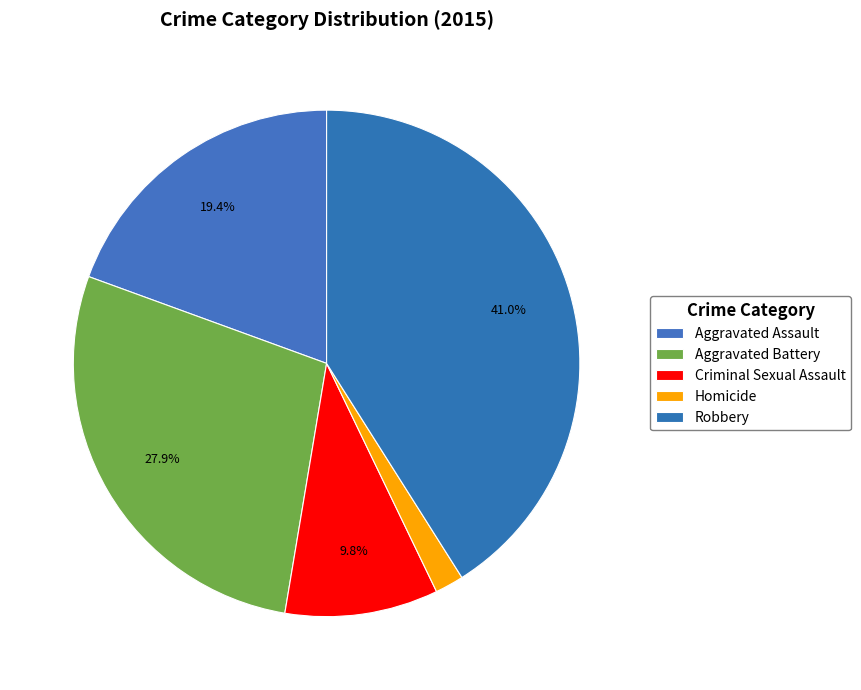

To the nearest percent, what is the difference between the Homicide and Aggravated Battery slice percentages?

26%